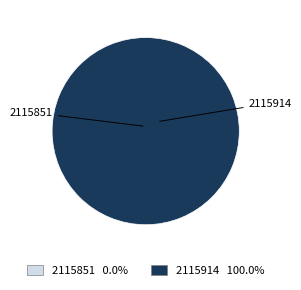

Combined, what portion of the pie is 2115851 and 2115914?

100.0%